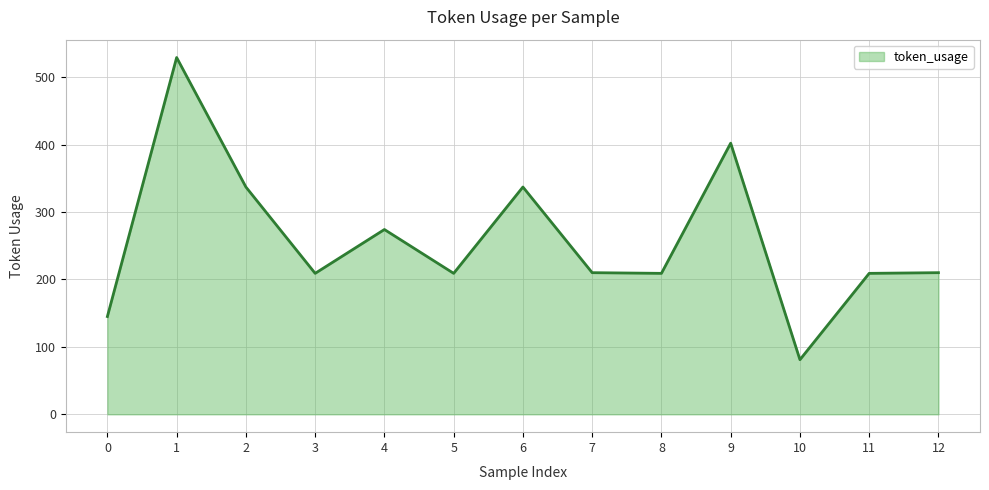

How many values are below 210?

6